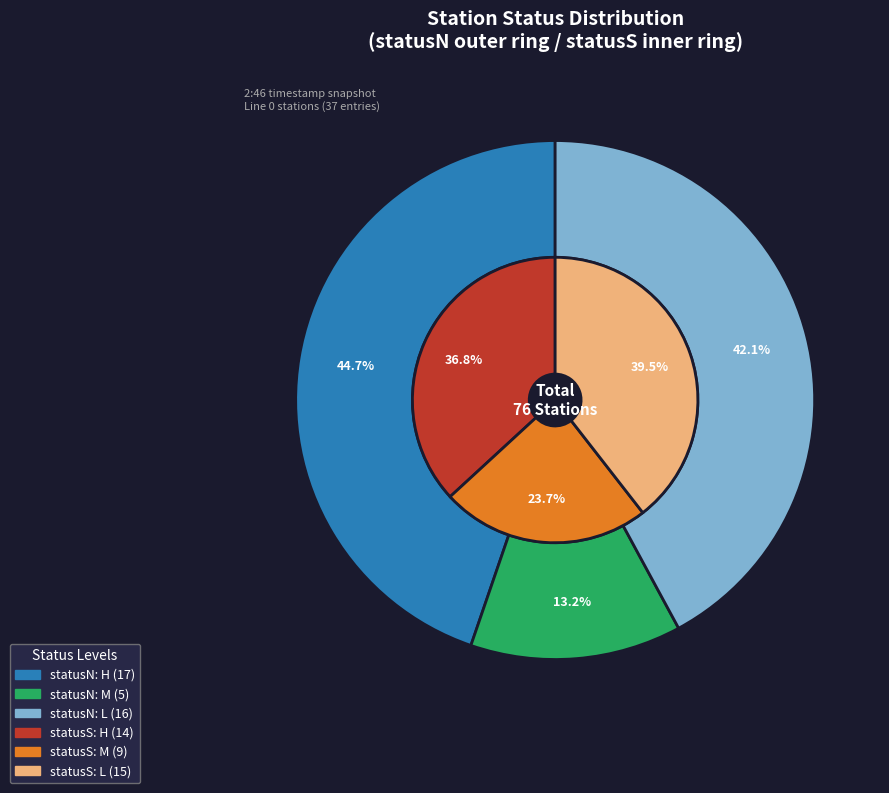

To the nearest percent, what is the difference between the M and L slice percentages?

16%